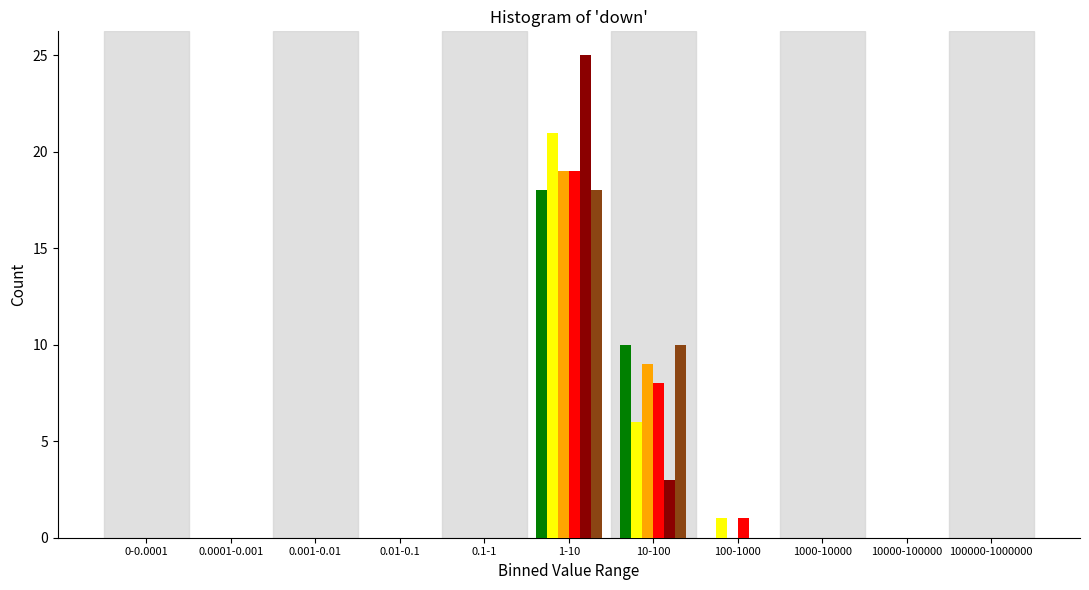

At which category is the sum across all series the highest?

1-10